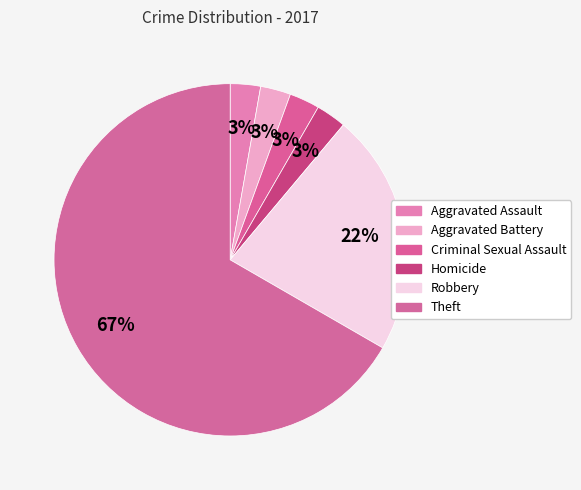

What is the ratio of the value at Homicide to the value at Aggravated Battery?

1.0